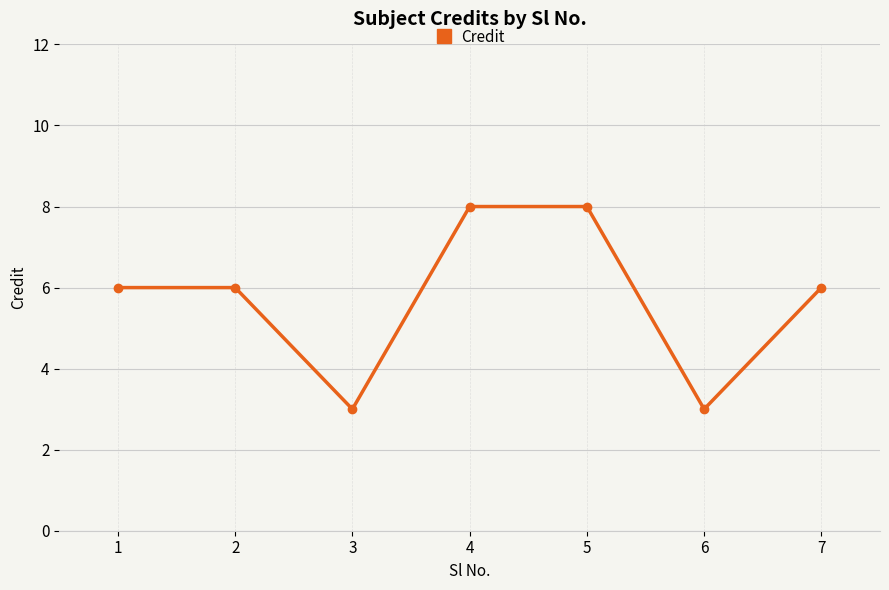

Which has a higher value, 3 or 5?

5